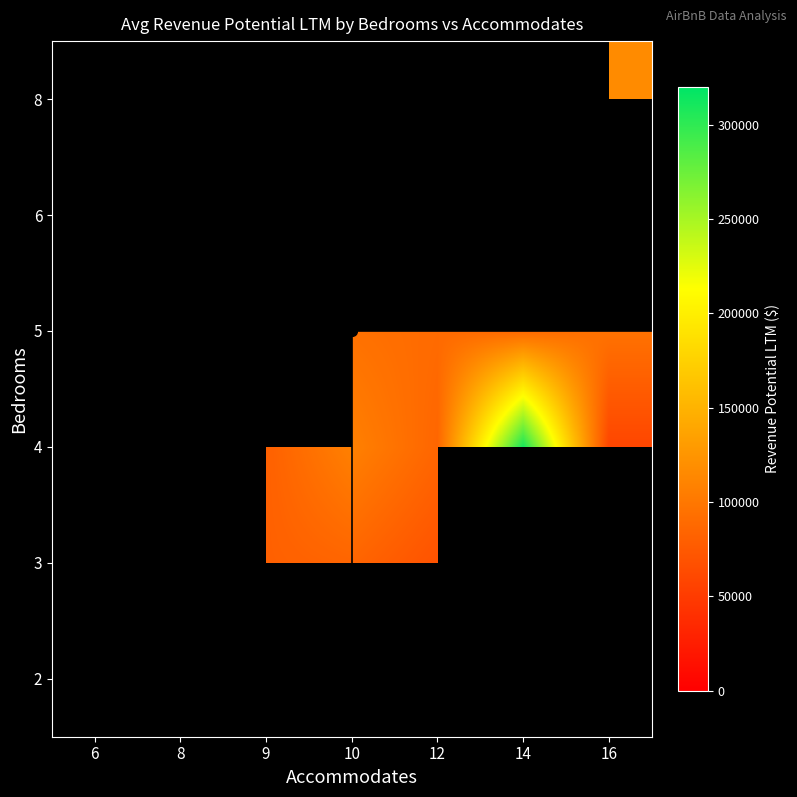

The 4 series shows 153776.7 at 10. True or false?

False